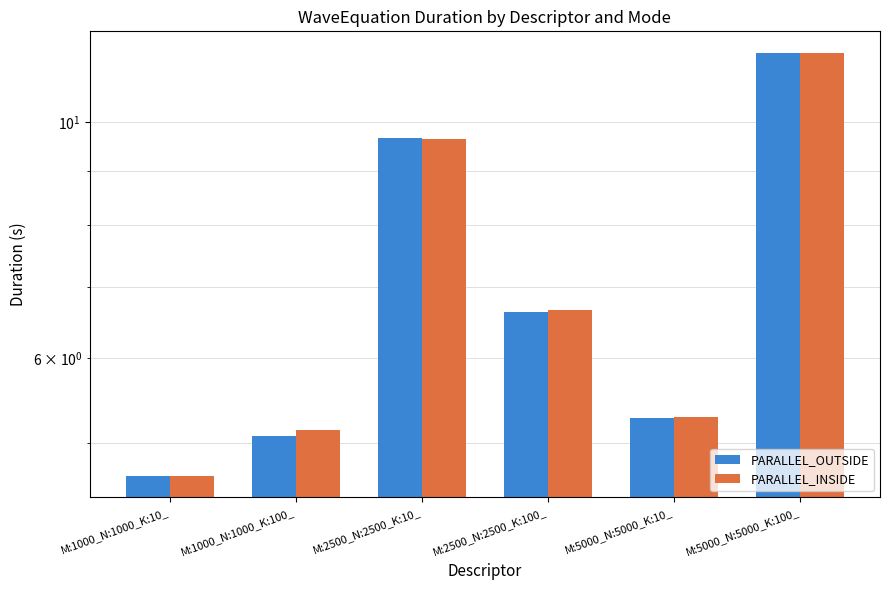

What is the average value of the PARALLEL_INSIDE series?

7.2